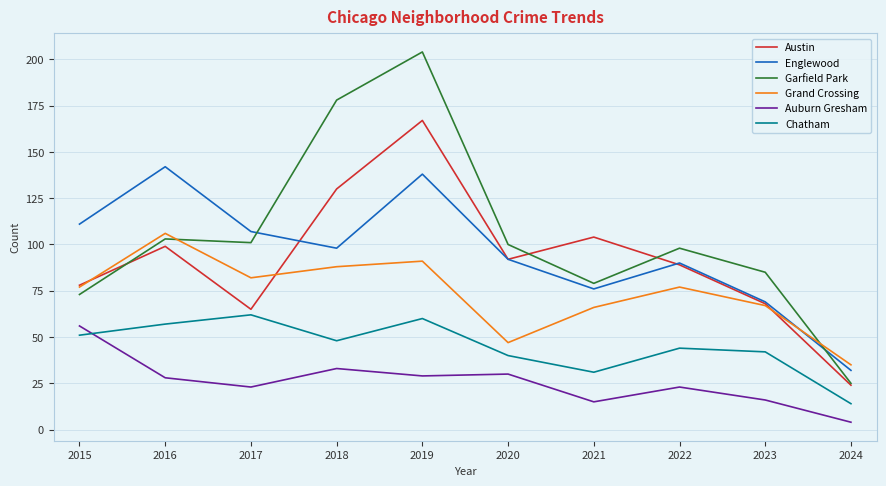

What is the sum of the Grand Crossing values at 2020 and 2022?

124